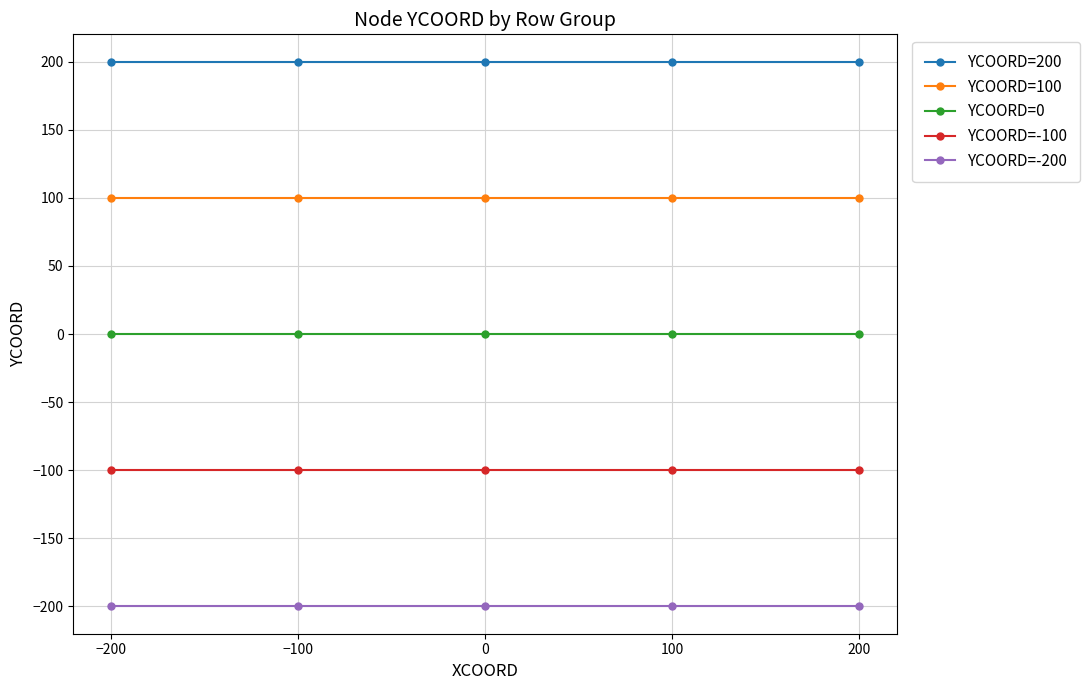

True or false: YCOORD=200 and YCOORD=0 cross at least once.

False